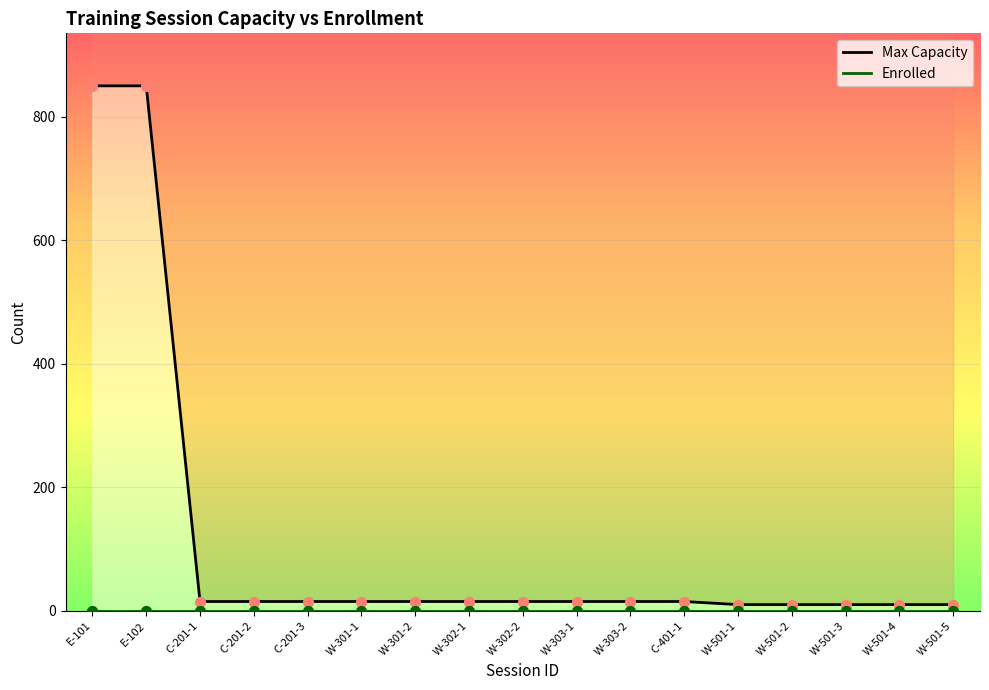

Is the value of Enrolled at W-501-2 greater than the value of Max Capacity at W-501-4?

No